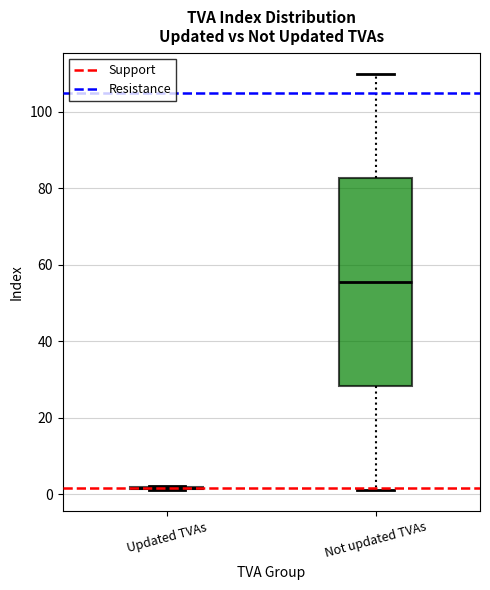

Where is the lower edge of the box for Not updated TVAs on the y-axis? The values are not printed on the chart, so give them approximately, as read against the axis.

28